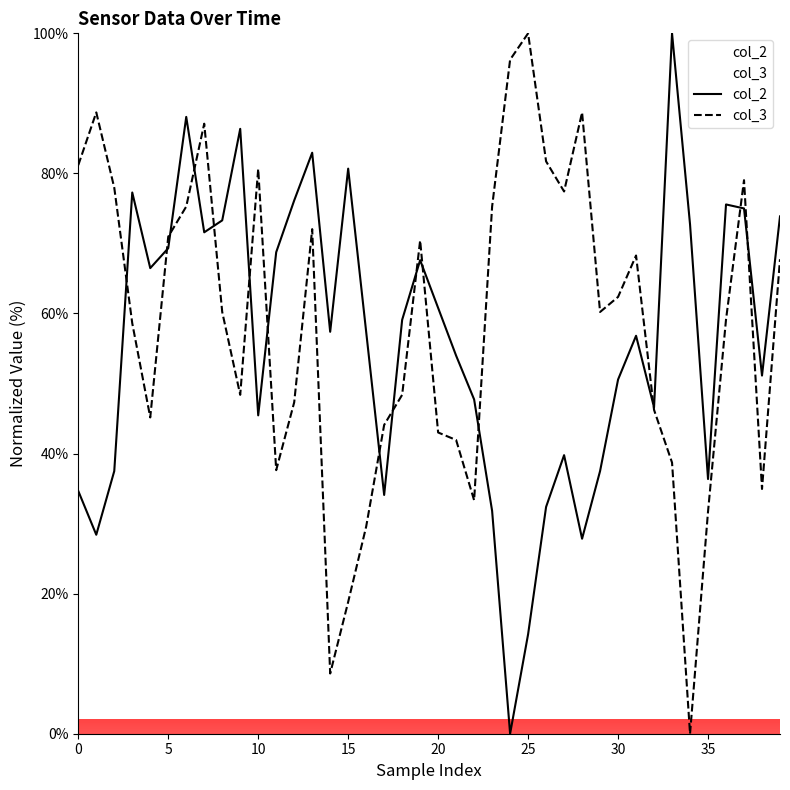

What is the difference between the highest and lowest values at 15?

61.9